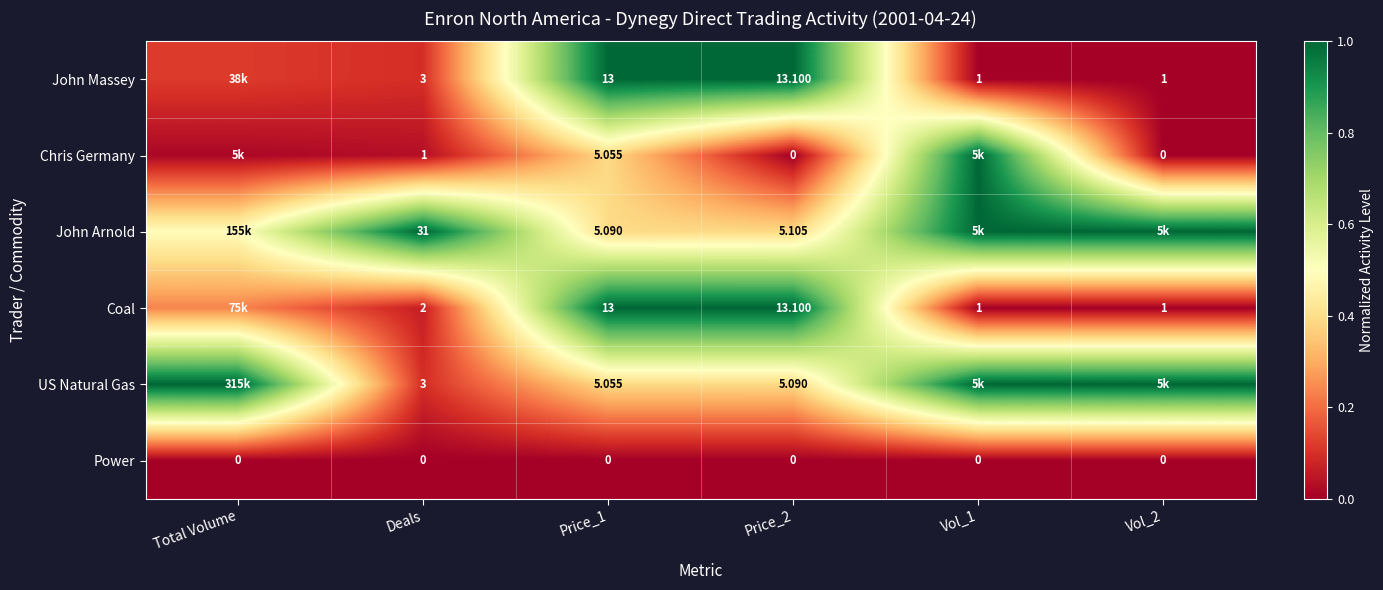

Is the value of US Natural Gas at Deals greater than the value of Coal at Deals?

Yes